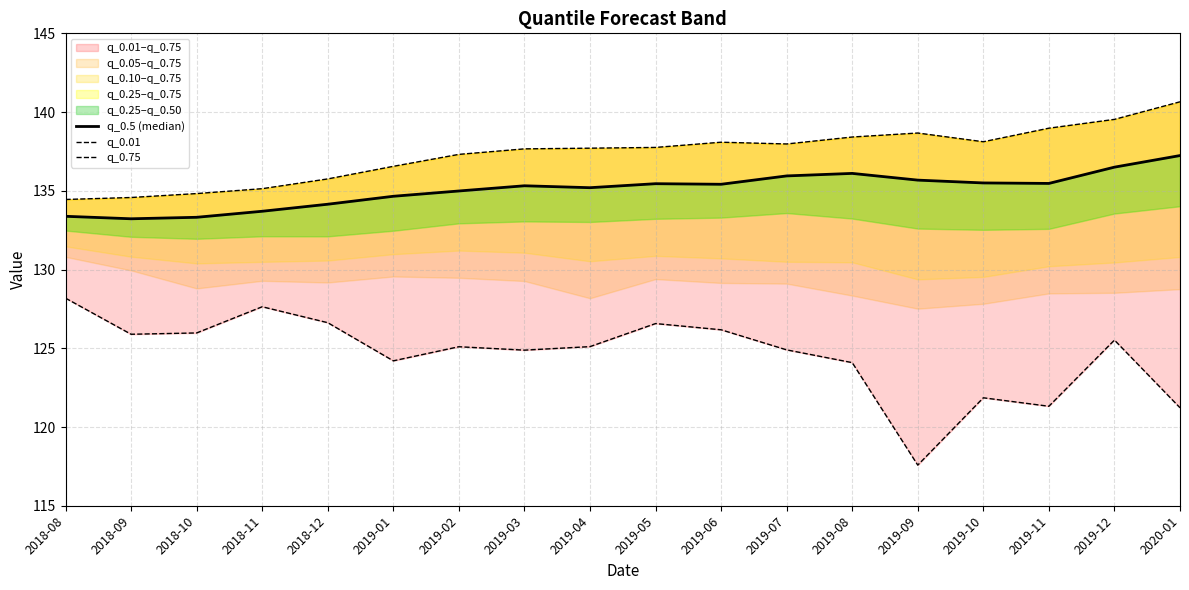

List the series in order of their overall mean, highest first.

q_0.75, q_0.5 (median), q_0.01